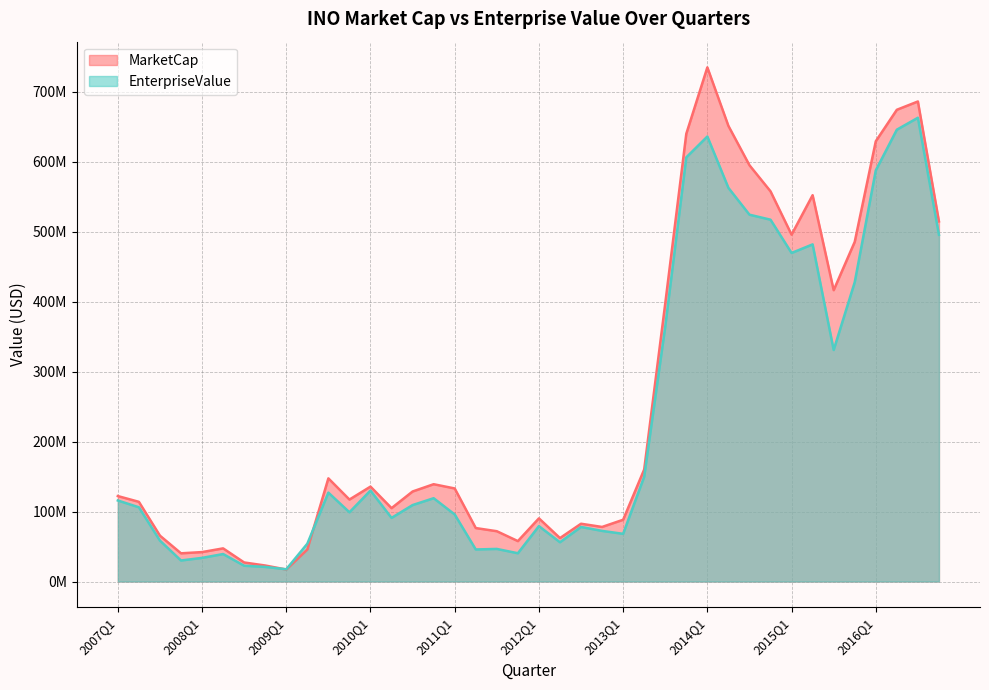

What is the sum of the MarketCap values at 2014Q3 and 2012Q4?

672869861.6